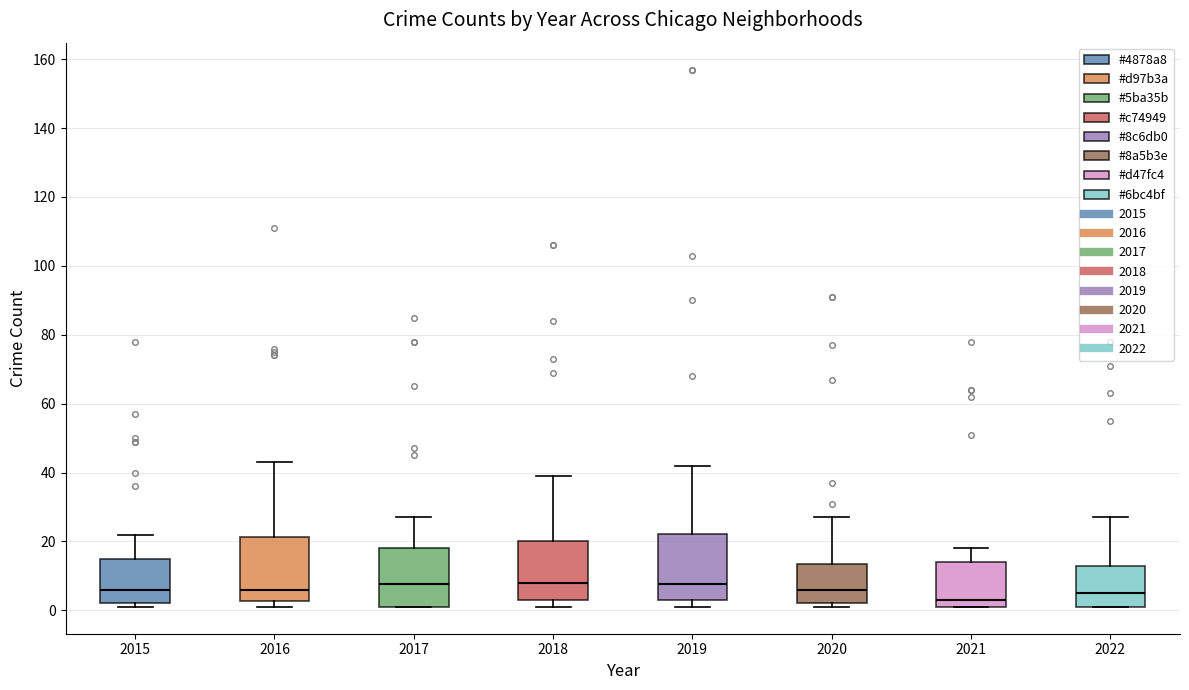

Where is the upper edge of the box at x = 2015 on the y-axis? The values are not printed on the chart, so give them approximately, as read against the axis.

16